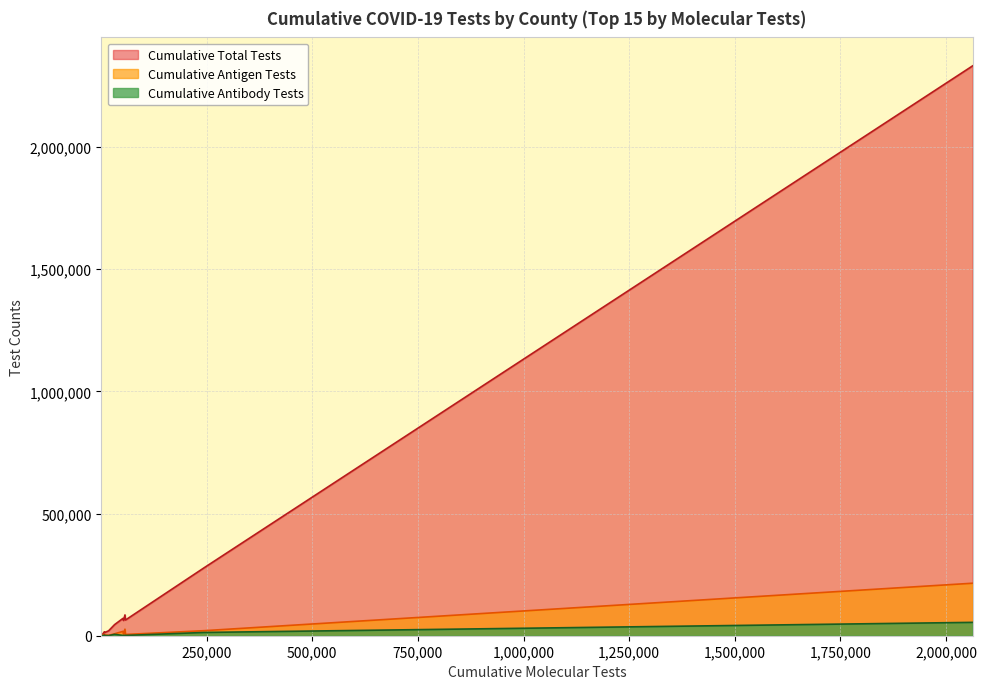

How many interior local peaks does the Cumulative Antibody Tests series have?

4